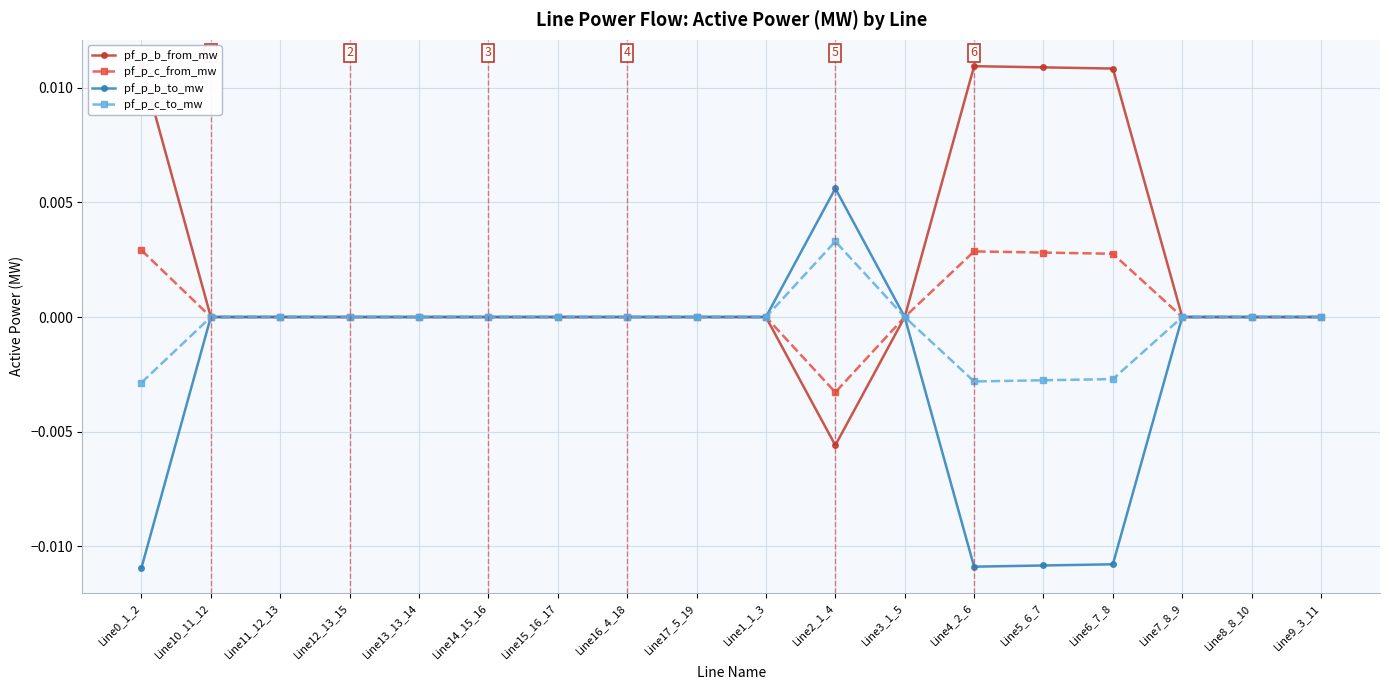

How many intersections are there between pf_p_b_to_mw and pf_p_b_from_mw?

5